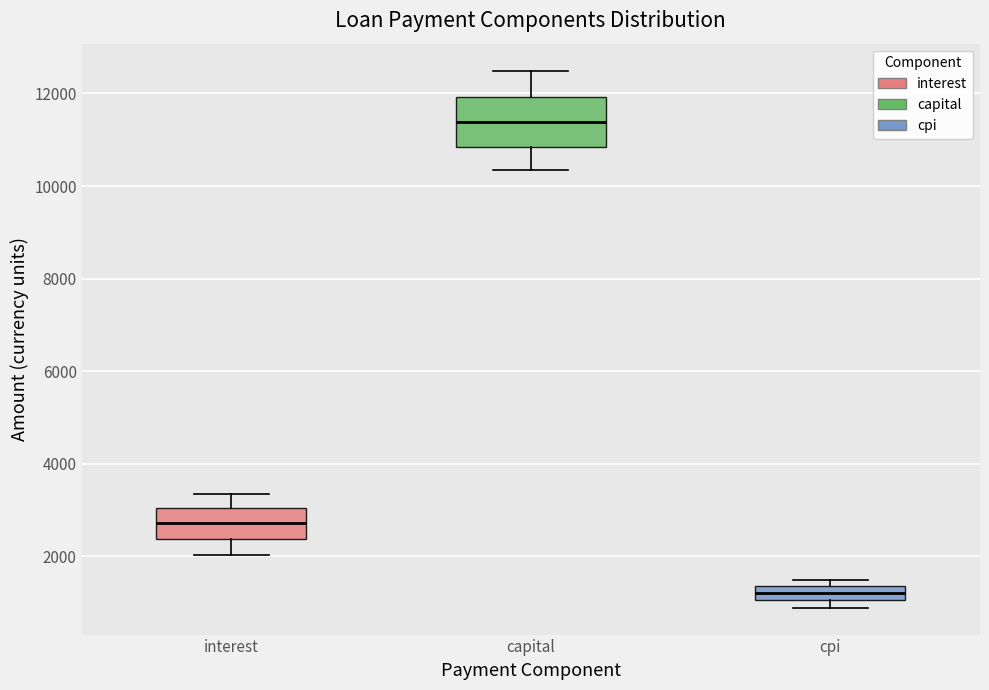

Which box has the lowest median line?

cpi